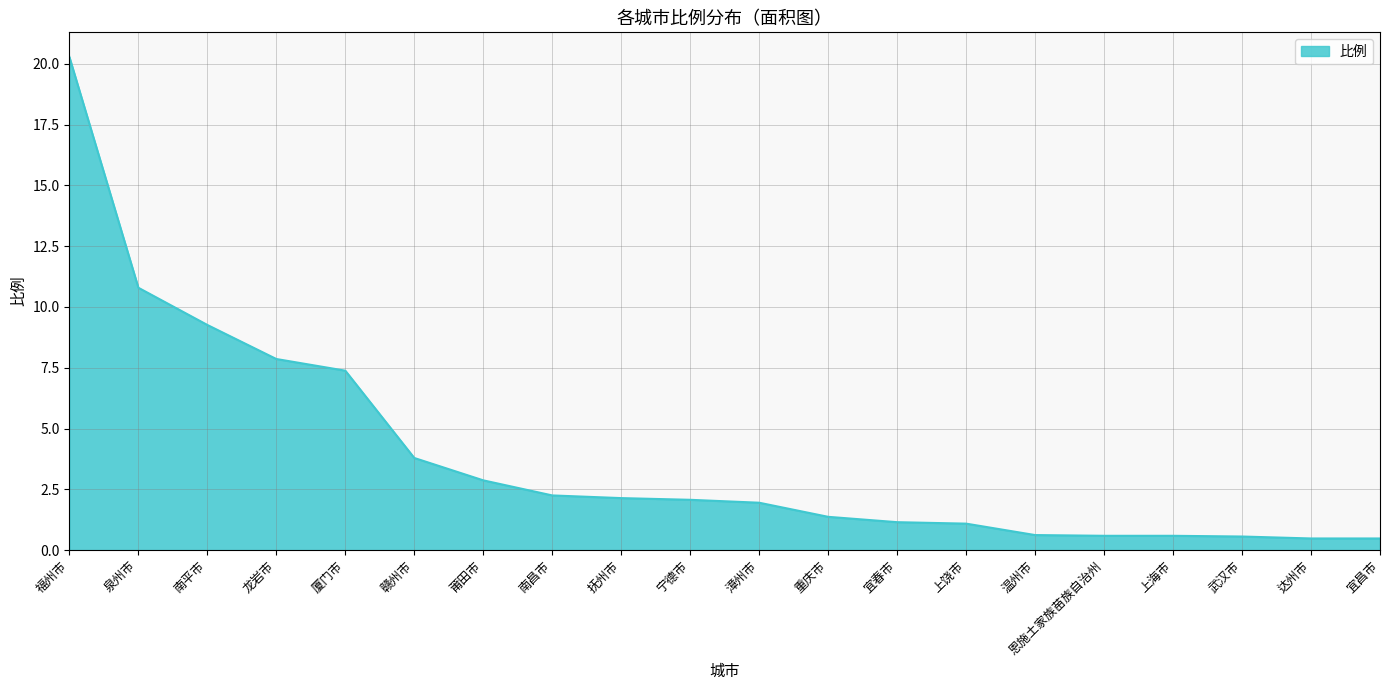

What is the smallest value displayed?

0.5